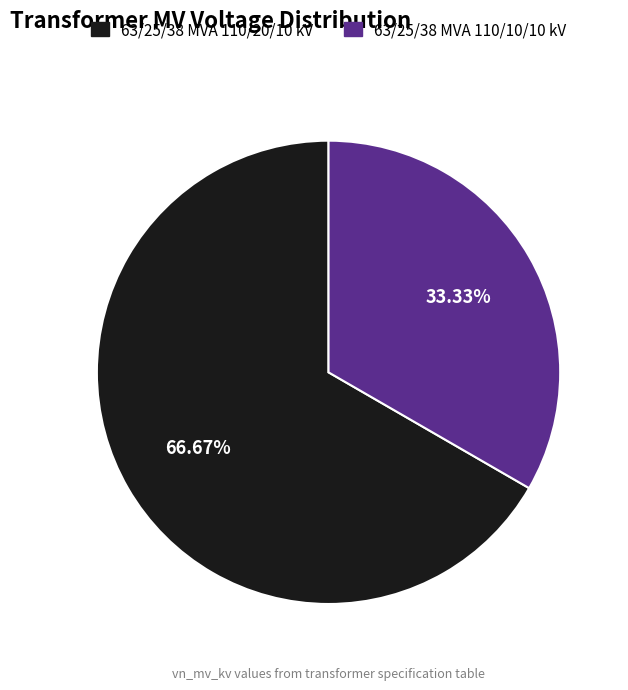

What is the ratio of the value at 63/25/38 MVA 110/20/10 kV to the value at 63/25/38 MVA 110/10/10 kV?

2.0